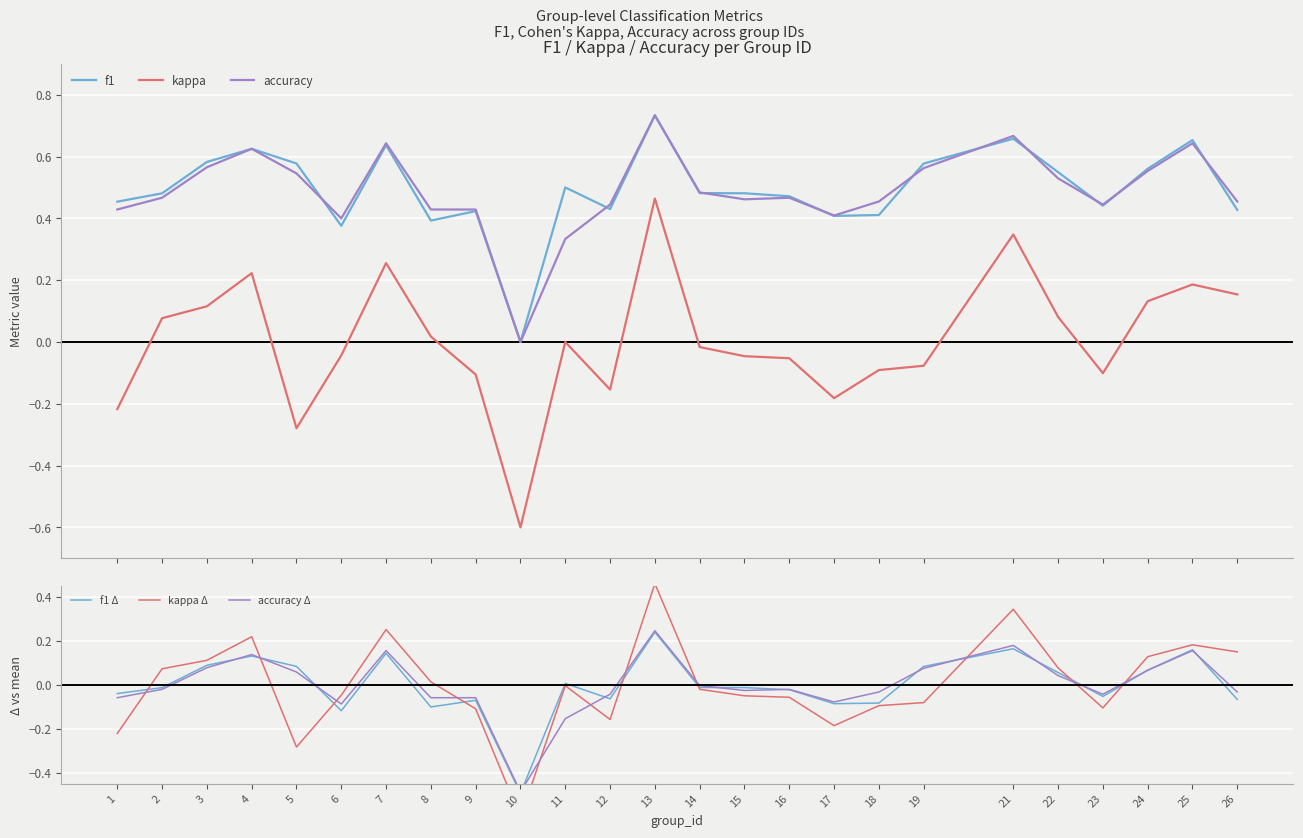

Between which two adjacent categories do accuracy Δ and kappa first intersect?

1 and 2